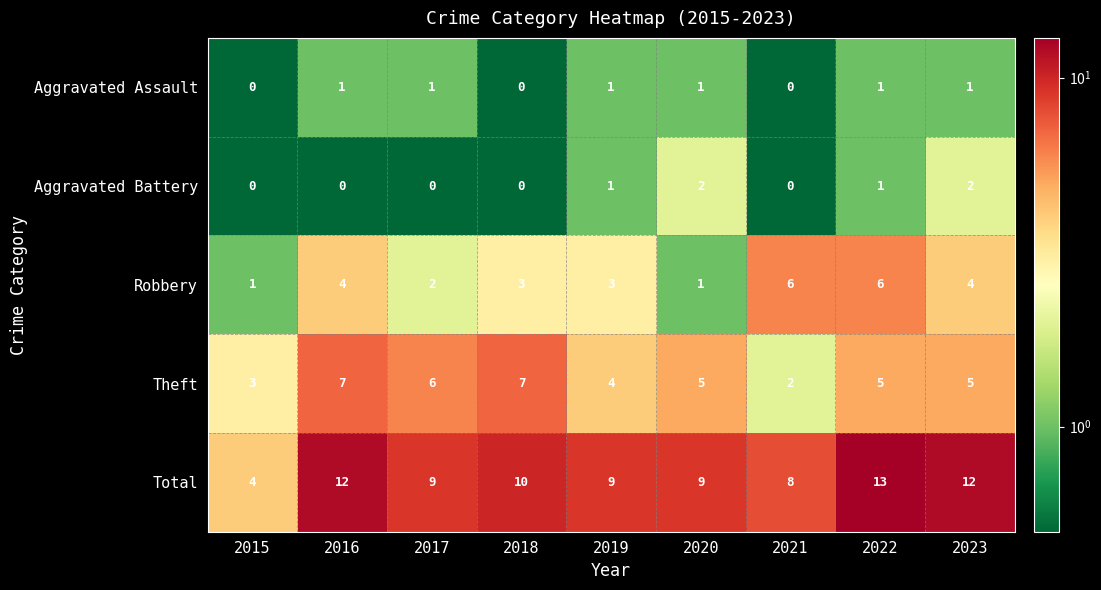

Which label corresponds to the largest value in the chart?

2022